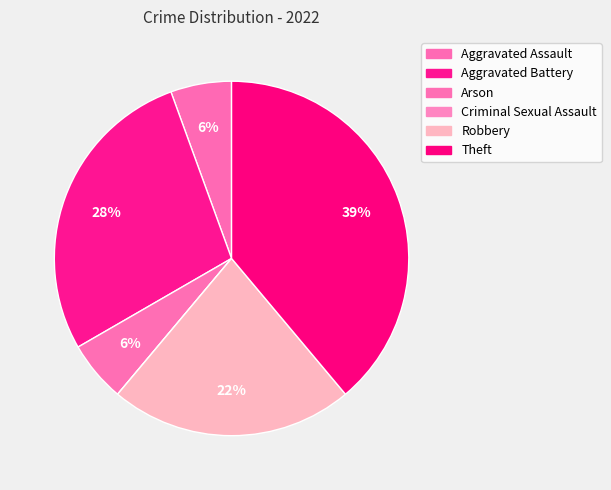

The Criminal Sexual Assault slice represents 0% of the pie. True or false?

True